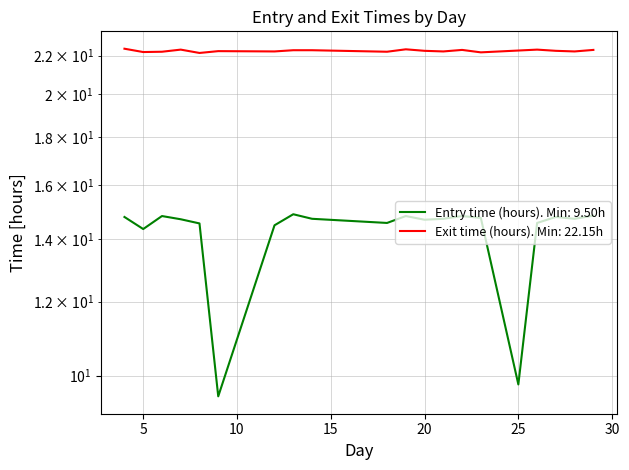

What is the value of the Entry time (hours) point at the 7th from the left?

14.5